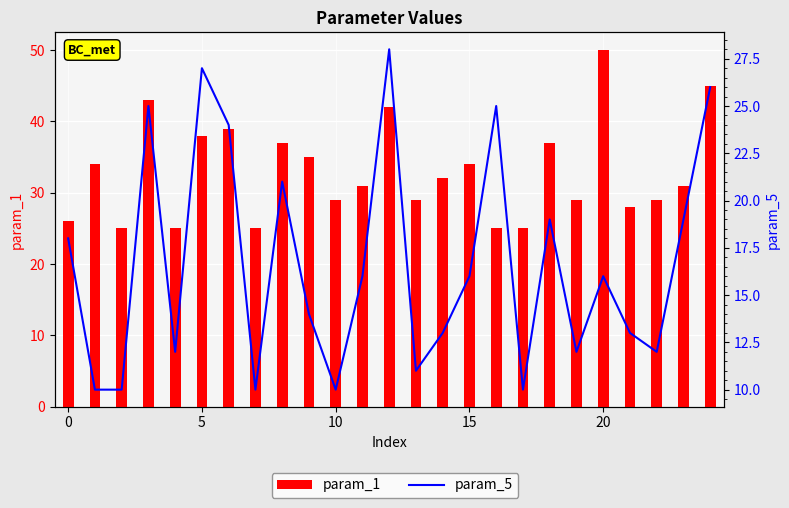

Which category has the highest value across all series?

20